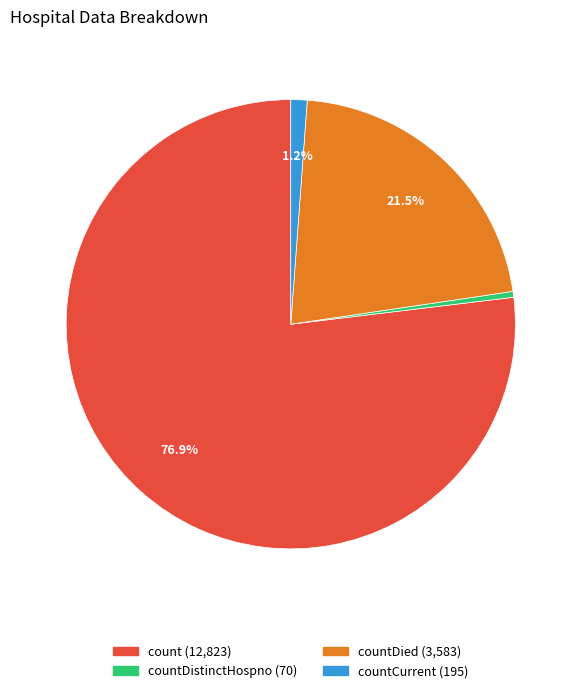

Is there any slice that represents more than half of the pie?

Yes